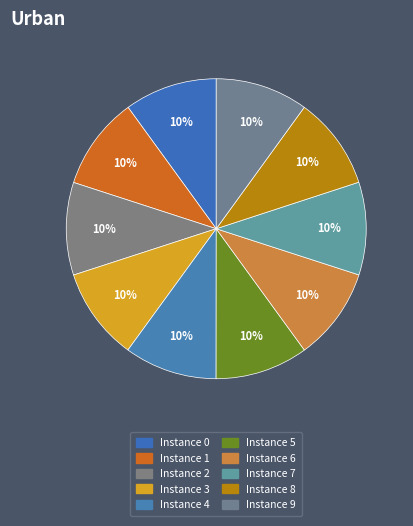

Rank the categories by value from lowest to highest.

9, 3, 2, 8, 0, 7, 4, 1, 5, 6